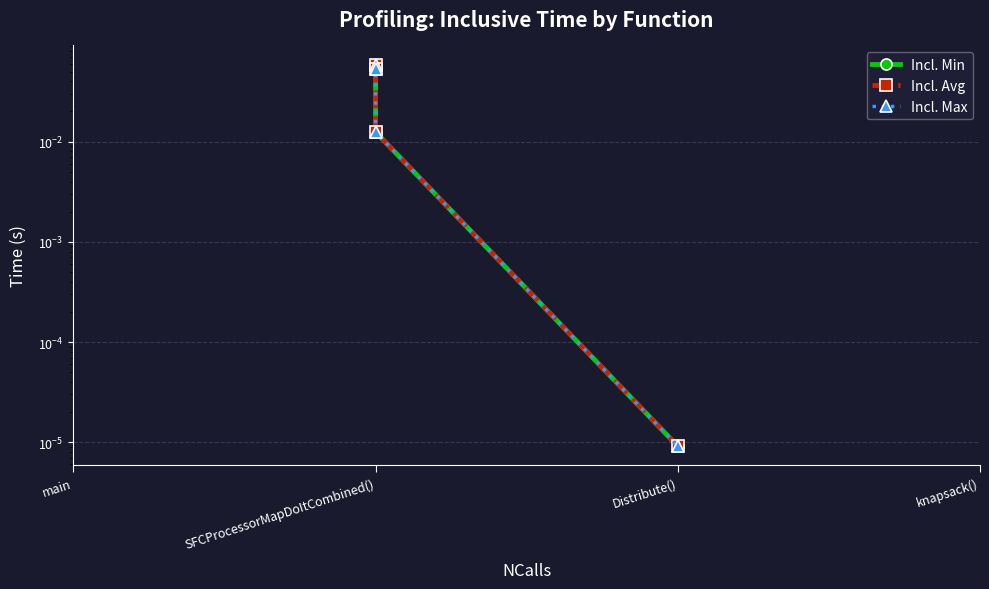

Is this an area chart (filled region under the line)?

No